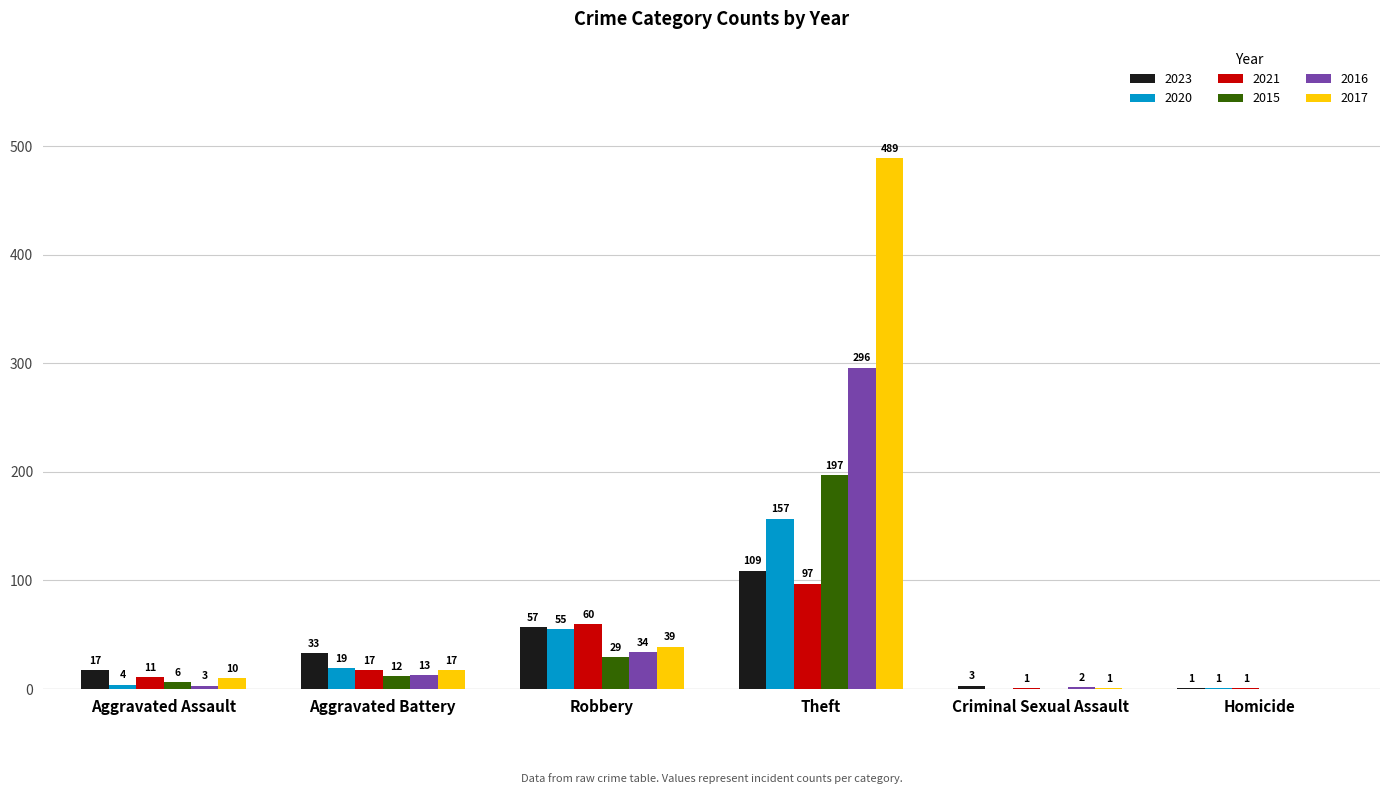

What is the sum of all 2020 values?

236